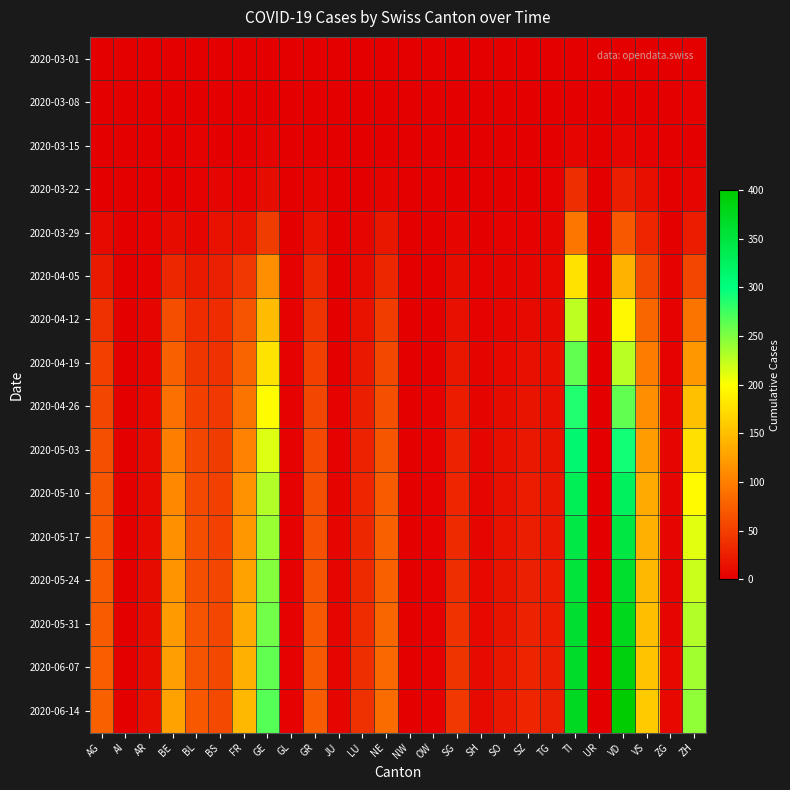

Reading right to left, what are all the values shown in this chart?

2020-03-01: ZH=0	ZG=0	VS=0	VD=0	UR=0	TI=0	TG=0	SZ=0	SO=0	SH=0	SG=0	OW=0	NW=0	NE=0	LU=0	JU=0	GR=0	GL=0	GE=0	FR=0	BS=0	BL=0	BE=0	AR=0	AI=0	AG=0
2020-03-08: ZH=2	ZG=0	VS=0	VD=0	UR=0	TI=0	TG=0	SZ=0	SO=0	SH=0	SG=0	OW=0	NW=0	NE=0	LU=0	JU=0	GR=0	GL=0	GE=0	FR=0	BS=0	BL=1	BE=0	AR=0	AI=0	AG=0
2020-03-15: ZH=1	ZG=0	VS=2	VD=6	UR=0	TI=6	TG=0	SZ=0	SO=0	SH=0	SG=0	OW=0	NW=0	NE=0	LU=0	JU=0	GR=0	GL=0	GE=4	FR=0	BS=0	BL=2	BE=0	AR=0	AI=0	AG=0
2020-03-22: ZH=6	ZG=0	VS=11	VD=24	UR=0	TI=37	TG=3	SZ=0	SO=0	SH=0	SG=0	OW=0	NW=0	NE=4	LU=1	JU=0	GR=4	GL=0	GE=10	FR=3	BS=5	BL=3	BE=0	AR=0	AI=0	AG=1
2020-03-29: ZH=22	ZG=1	VS=31	VD=69	UR=0	TI=93	TG=6	SZ=2	SO=2	SH=0	SG=5	OW=0	NW=0	NE=18	LU=6	JU=0	GR=15	GL=1	GE=48	FR=15	BS=15	BL=6	BE=10	AR=2	AI=0	AG=9
2020-04-05: ZH=55	ZG=2	VS=57	VD=141	UR=1	TI=178	TG=7	SZ=6	SO=4	SH=2	SG=10	OW=0	NW=0	NE=32	LU=9	JU=0	GR=32	GL=2	GE=112	FR=44	BS=26	BL=21	BE=32	AR=3	AI=0	AG=21
2020-04-12: ZH=91	ZG=2	VS=81	VD=194	UR=1	TI=225	TG=9	SZ=9	SO=5	SH=3	SG=14	OW=1	NW=0	NE=49	LU=15	JU=0	GR=42	GL=2	GE=148	FR=67	BS=35	BL=35	BE=61	AR=5	AI=0	AG=38
2020-04-19: ZH=120	ZG=3	VS=97	VD=228	UR=1	TI=261	TG=11	SZ=13	SO=7	SH=4	SG=18	OW=1	NW=1	NE=57	LU=20	JU=1	GR=51	GL=2	GE=179	FR=79	BS=39	BL=43	BE=77	AR=6	AI=0	AG=50
2020-04-26: ZH=151	ZG=5	VS=111	VD=262	UR=1	TI=287	TG=13	SZ=16	SO=10	SH=4	SG=22	OW=2	NW=1	NE=63	LU=24	JU=2	GR=56	GL=2	GE=197	FR=92	BS=44	BL=50	BE=88	AR=7	AI=0	AG=56
2020-05-03: ZH=175	ZG=5	VS=123	VD=293	UR=1	TI=311	TG=16	SZ=20	SO=12	SH=5	SG=27	OW=2	NW=1	NE=68	LU=27	JU=3	GR=59	GL=2	GE=213	FR=104	BS=47	BL=55	BE=99	AR=8	AI=0	AG=64
2020-05-10: ZH=196	ZG=6	VS=133	VD=326	UR=1	TI=332	TG=18	SZ=22	SO=14	SH=6	SG=31	OW=2	NW=1	NE=73	LU=30	JU=4	GR=63	GL=2	GE=231	FR=115	BS=51	BL=58	BE=107	AR=9	AI=0	AG=68
2020-05-17: ZH=211	ZG=6	VS=139	VD=346	UR=1	TI=345	TG=20	SZ=24	SO=15	SH=6	SG=34	OW=2	NW=1	NE=76	LU=32	JU=5	GR=65	GL=2	GE=240	FR=120	BS=53	BL=62	BE=113	AR=9	AI=0	AG=70
2020-05-24: ZH=221	ZG=6	VS=144	VD=363	UR=1	TI=353	TG=22	SZ=26	SO=16	SH=7	SG=37	OW=2	NW=1	NE=78	LU=33	JU=5	GR=67	GL=2	GE=247	FR=128	BS=55	BL=64	BE=117	AR=10	AI=0	AG=72
2020-05-31: ZH=230	ZG=6	VS=149	VD=376	UR=1	TI=361	TG=23	SZ=28	SO=17	SH=7	SG=40	OW=2	NW=1	NE=81	LU=35	JU=5	GR=69	GL=2	GE=255	FR=134	BS=56	BL=66	BE=121	AR=10	AI=0	AG=73
2020-06-07: ZH=237	ZG=7	VS=154	VD=389	UR=1	TI=367	TG=24	SZ=29	SO=18	SH=8	SG=42	OW=2	NW=1	NE=83	LU=36	JU=5	GR=71	GL=2	GE=261	FR=139	BS=57	BL=67	BE=124	AR=10	AI=0	AG=74
2020-06-14: ZH=243	ZG=7	VS=158	VD=400	UR=1	TI=372	TG=25	SZ=30	SO=19	SH=8	SG=44	OW=2	NW=1	NE=85	LU=38	JU=5	GR=72	GL=2	GE=266	FR=144	BS=58	BL=69	BE=127	AR=11	AI=0	AG=75